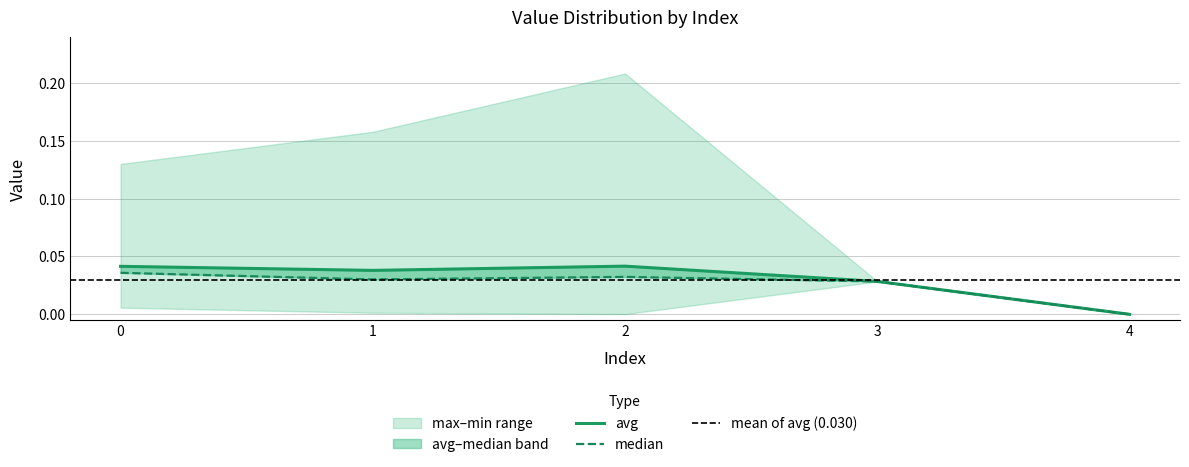

True or false: median has more than 1 points higher than both neighbors.

False